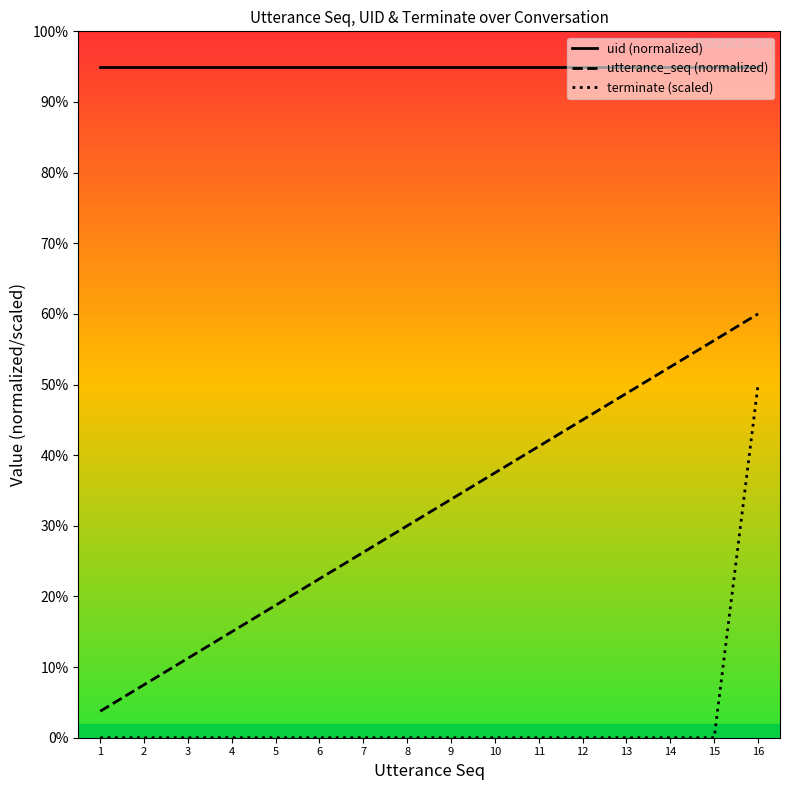

Is the value of utterance_seq (normalized) at 11 greater than the value of terminate (scaled) at 9?

Yes